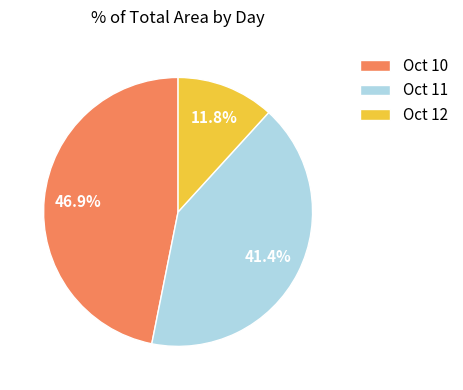

Which has a higher value, Oct 11 or Oct 12?

Oct 11